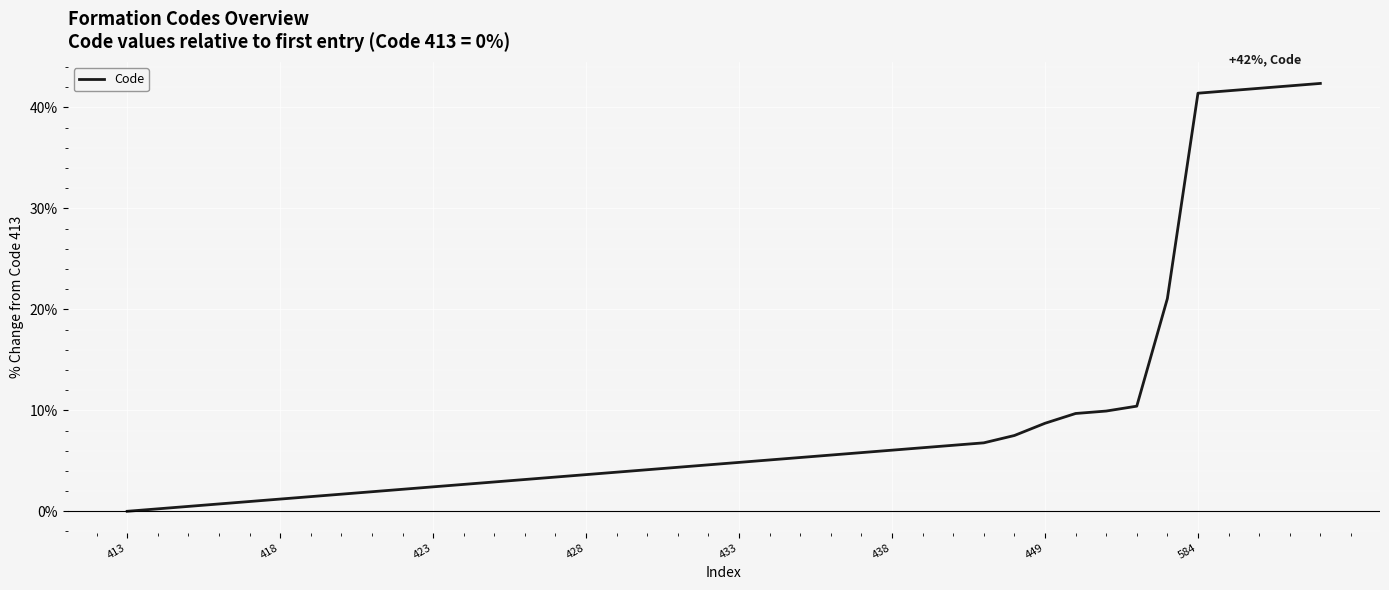

What is the difference between the maximum and minimum values?

42.4